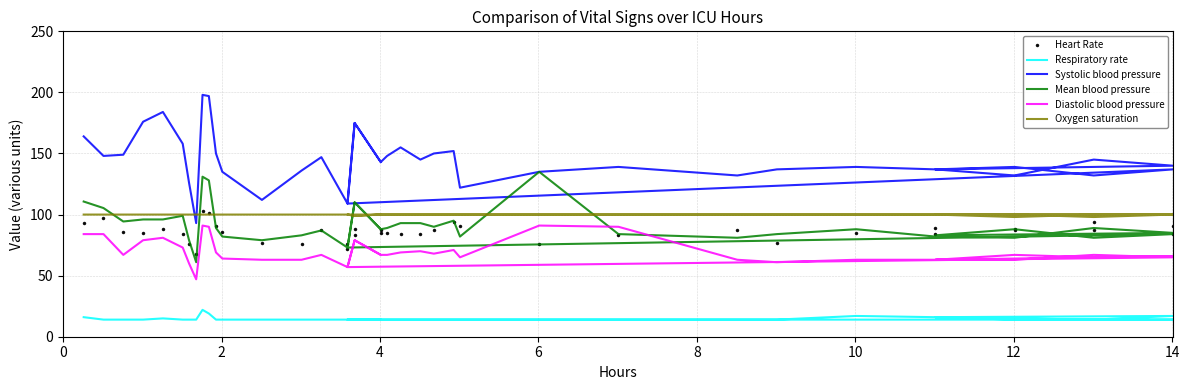

At which category does Respiratory rate reach its first local peak?

8